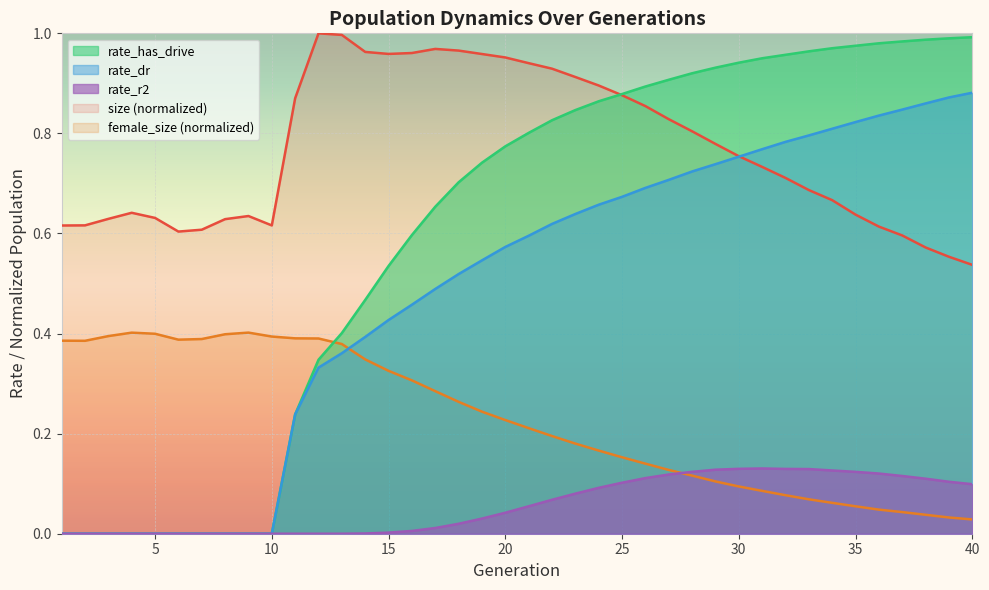

What is the average value of the size series?

0.8